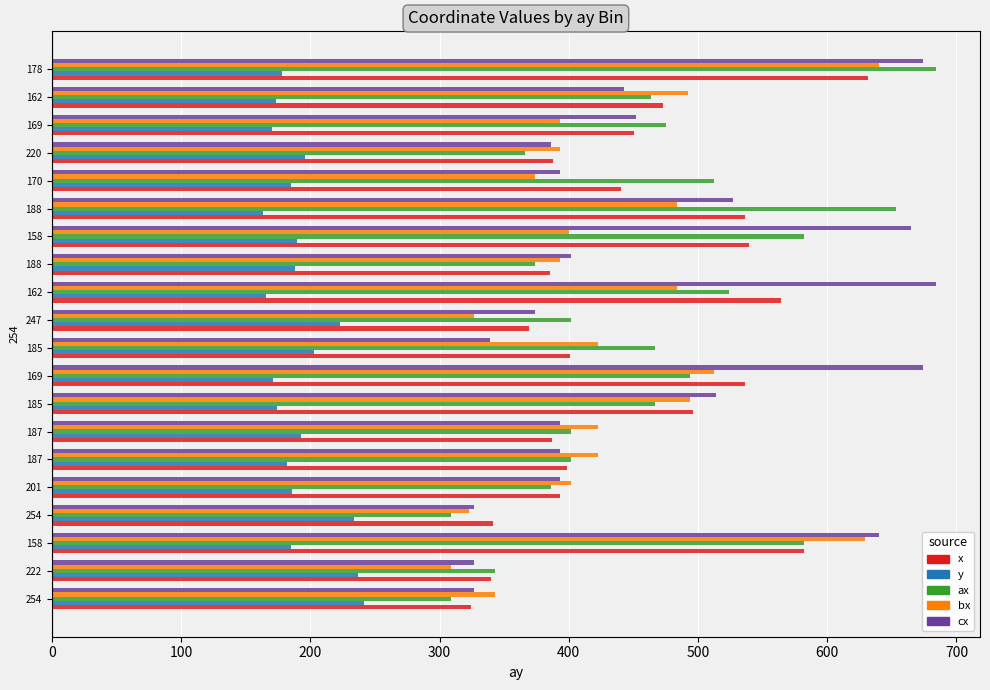

Reading left to right, what are all the values shown in this chart?

x: 324.2	339.7	582.0	341.0	393.6	399.0	386.7	495.8	536.7	401.2	369.2	564.3	385.5	539.5	536.7	440.3	387.9	450.6	472.9	631.8
y: 241.5	237.1	185.4	233.5	186.0	182.3	193.0	174.3	171.3	202.9	223.1	165.6	188.1	189.4	163.5	184.7	196.1	170.3	173.8	178.1
ax: 309.0	343.0	582.0	309.0	386.0	402.0	402.0	467.0	494.0	467.0	402.0	524.0	374.0	582.0	653.0	512.0	366.0	475.0	464.0	684.0
bx: 343.0	309.0	629.0	323.0	402.0	423.0	423.0	494.0	512.0	423.0	327.0	484.0	393.0	400.0	484.0	374.0	393.0	393.0	492.0	640.0
cx: 327.0	327.0	640.0	327.0	393.0	393.0	393.0	514.0	674.0	339.0	374.0	684.0	402.0	665.0	527.0	393.0	386.0	452.0	443.0	674.0